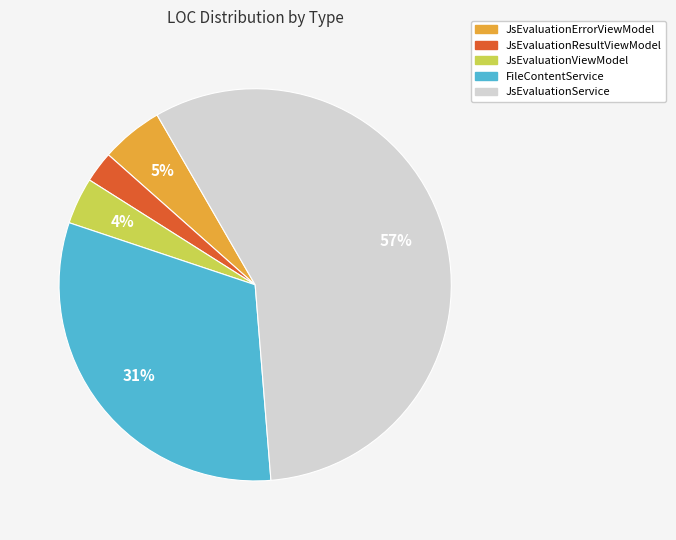

How many slices are in this pie chart?

5